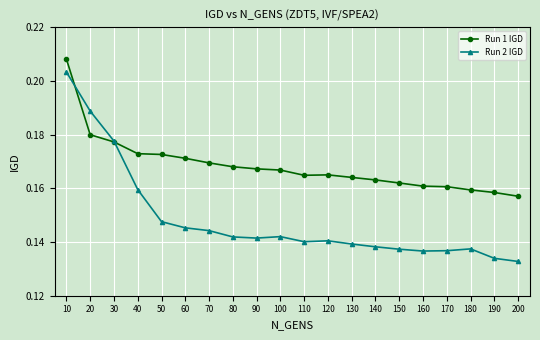

Is the value of Run 2 IGD at 120 greater than the value of Run 1 IGD at 20?

No